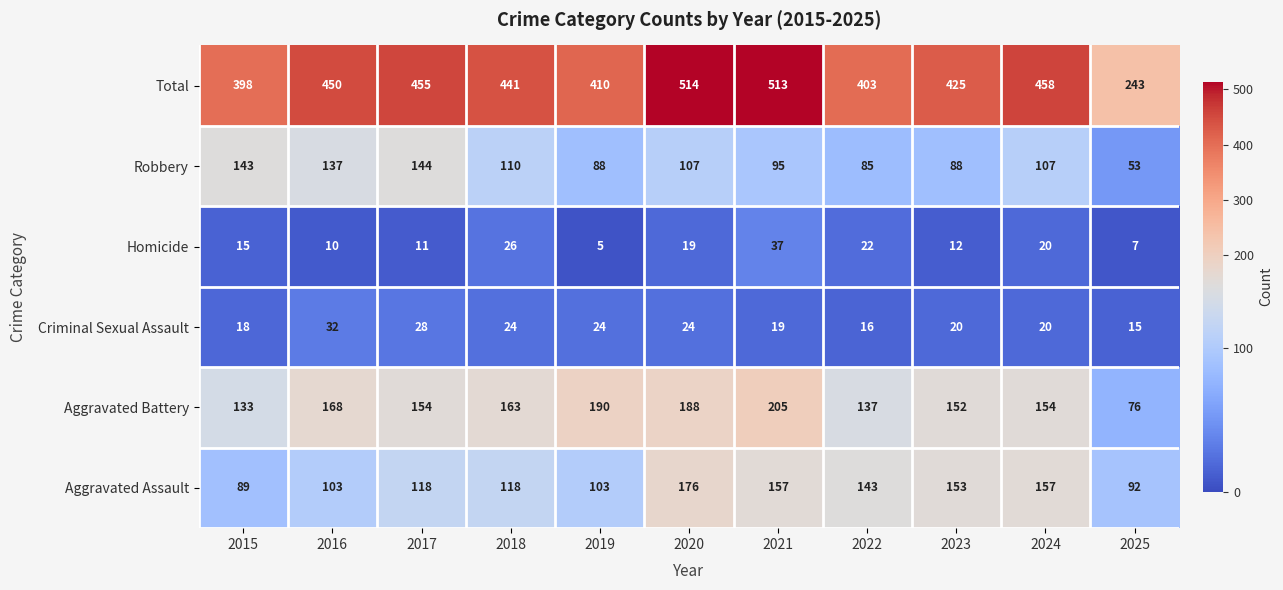

What is the sum of all Aggravated Assault values?

1409